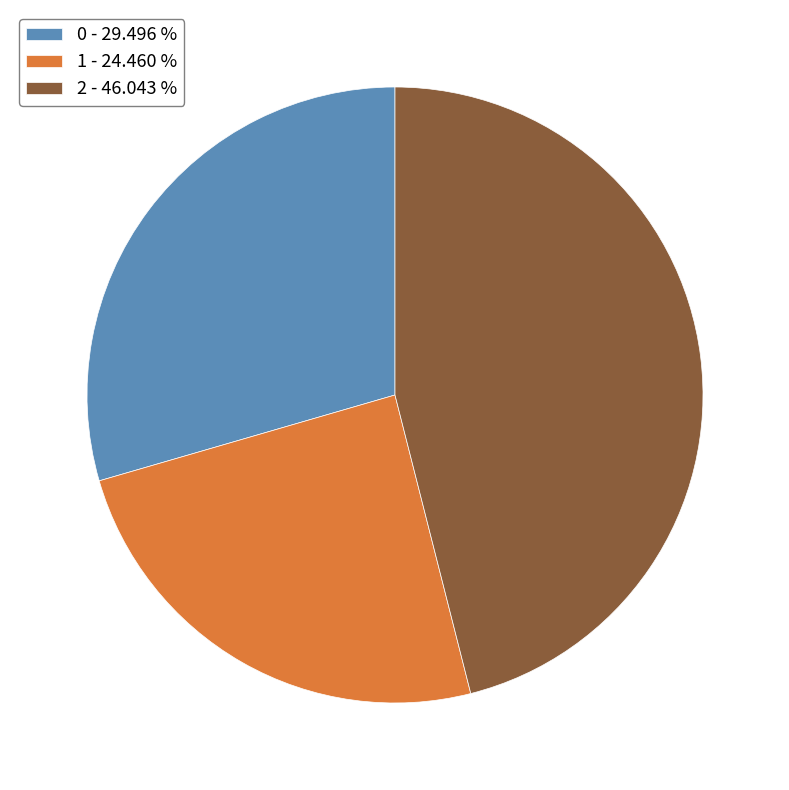

Combined, do 2 and 1 account for over 50%?

Yes